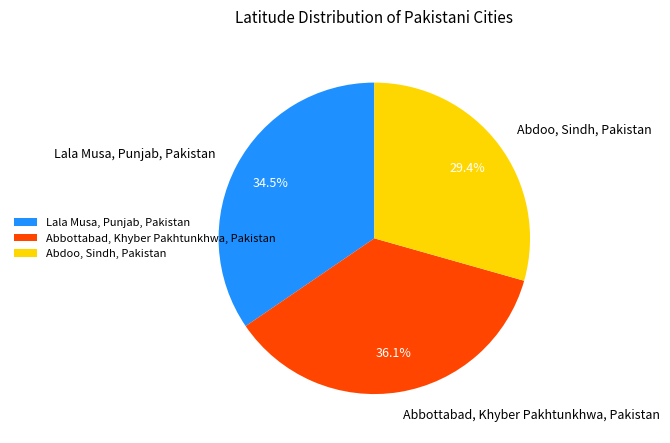

How many segments does this pie chart have?

3